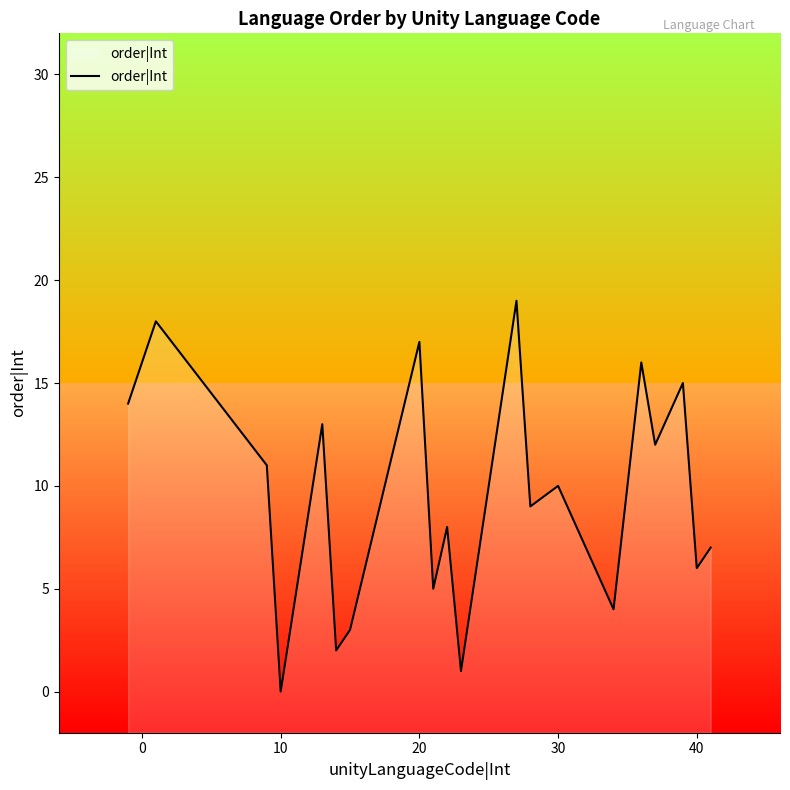

Which category has the lowest value across all series?

10